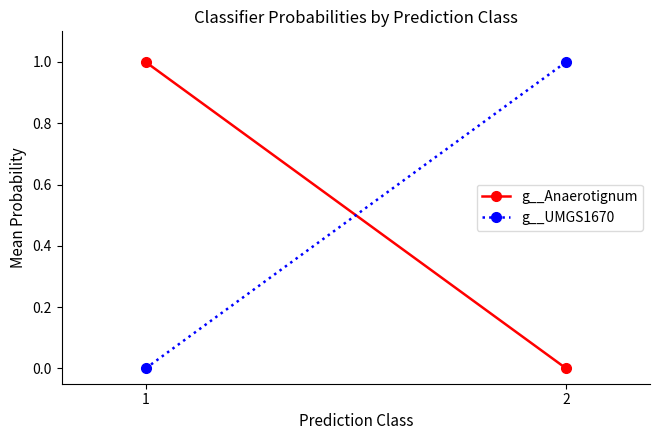

Reading left to right, list all the values displayed in this chart.

g__Anaerotignum: 1.0	0.0
g__UMGS1670: 0.0	1.0